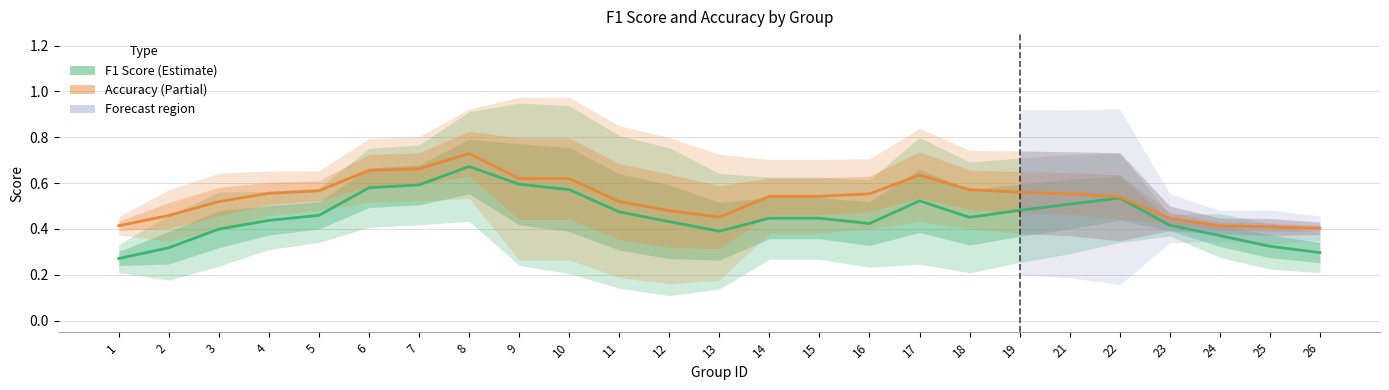

How many categories are shown in the chart?

25